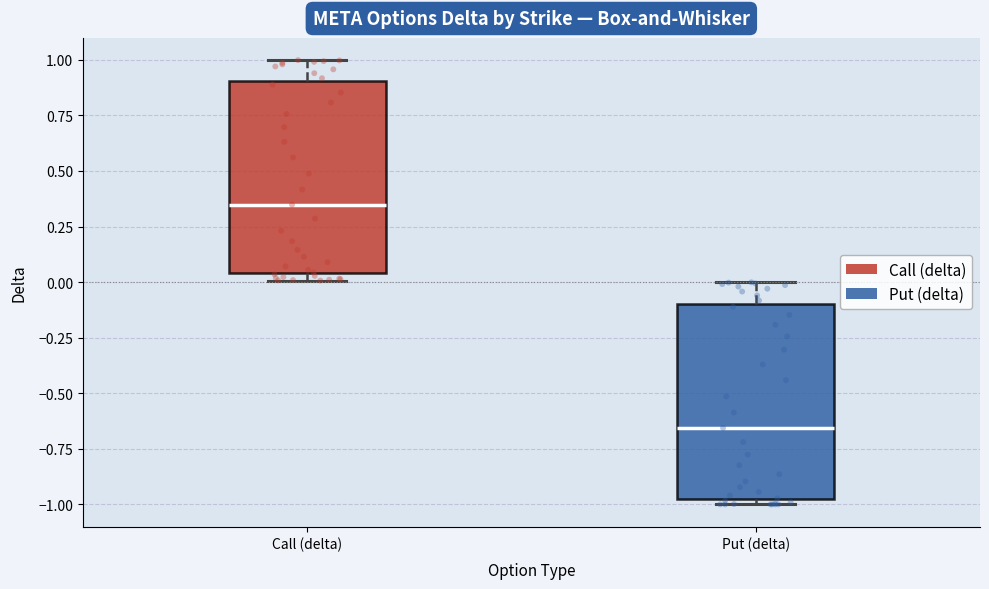

Where does the median line of the box for Call (delta) sit on the y-axis? The values are not printed on the chart, so give them approximately, as read against the axis.

0.35